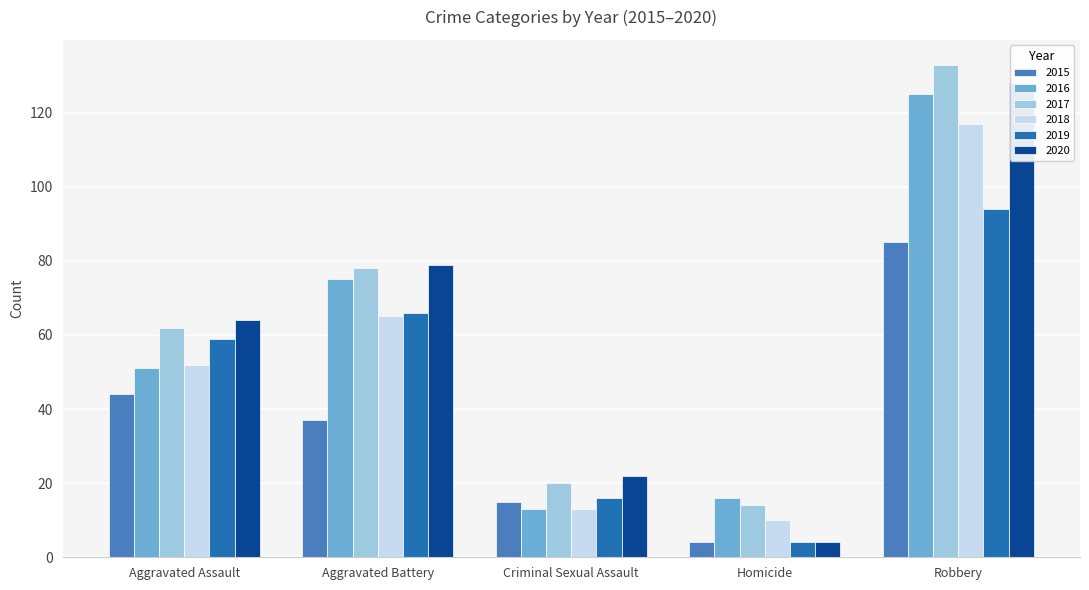

How many values in the 2016 series exceed 51?

2